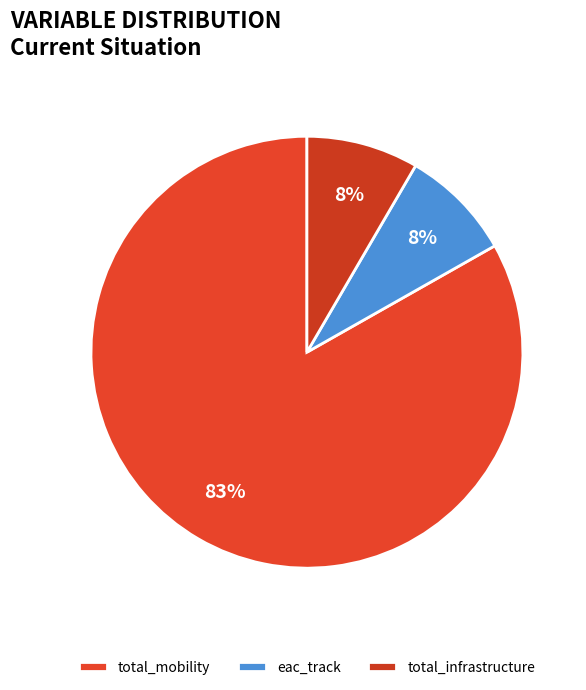

What is the change in value from total_mobility to eac_track?

-0.1